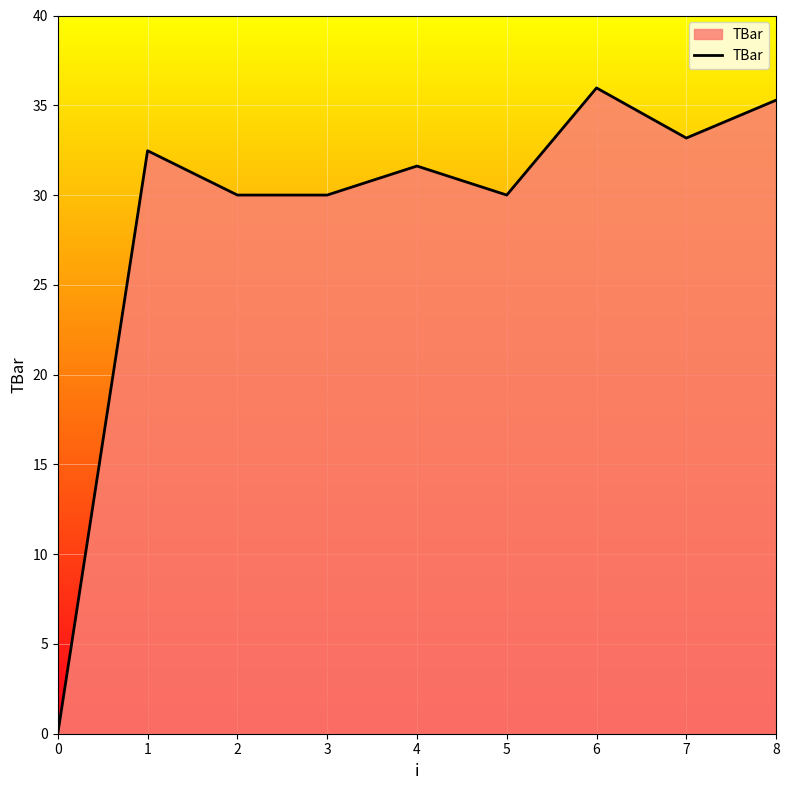

What is the approximate value at 4?

31.6